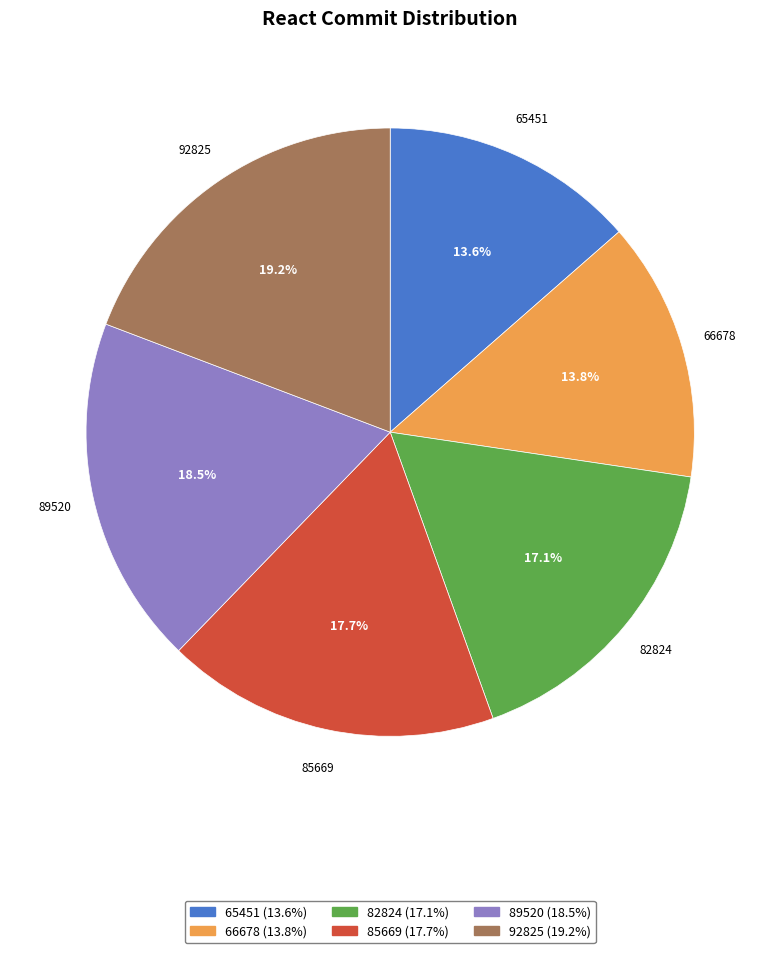

What percentage is NOT represented by 92825?

80.8%